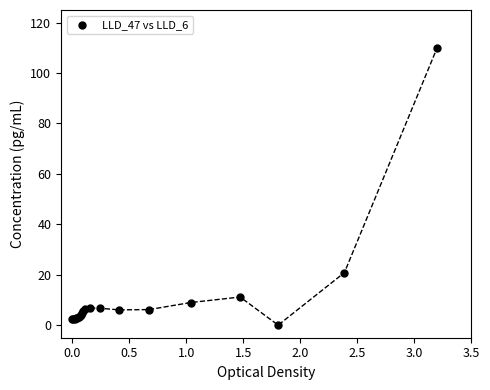

What Y value in the scatter plot is closest to 55?

20.8